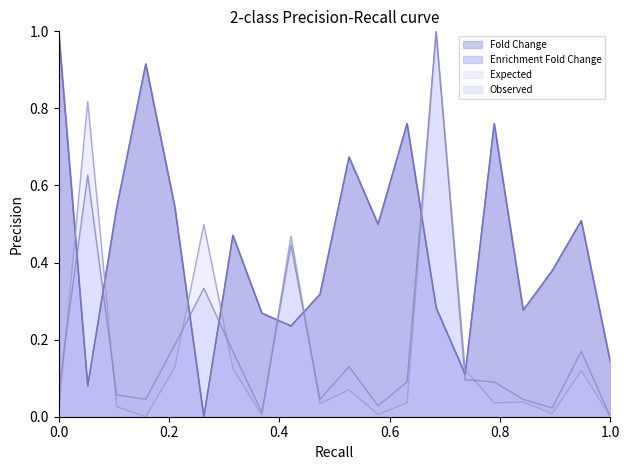

At how many categories does at least one series exceed 0?

20